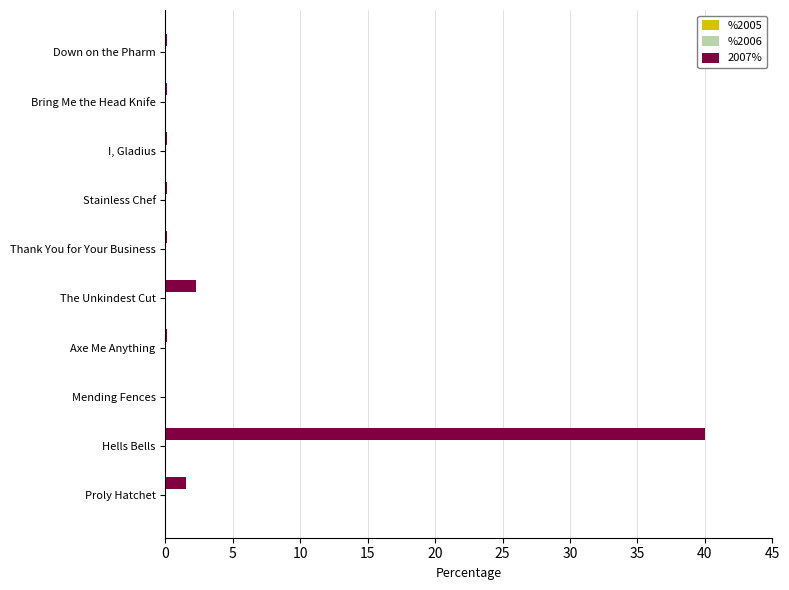

Which category has the highest value across all series?

Hells Bells